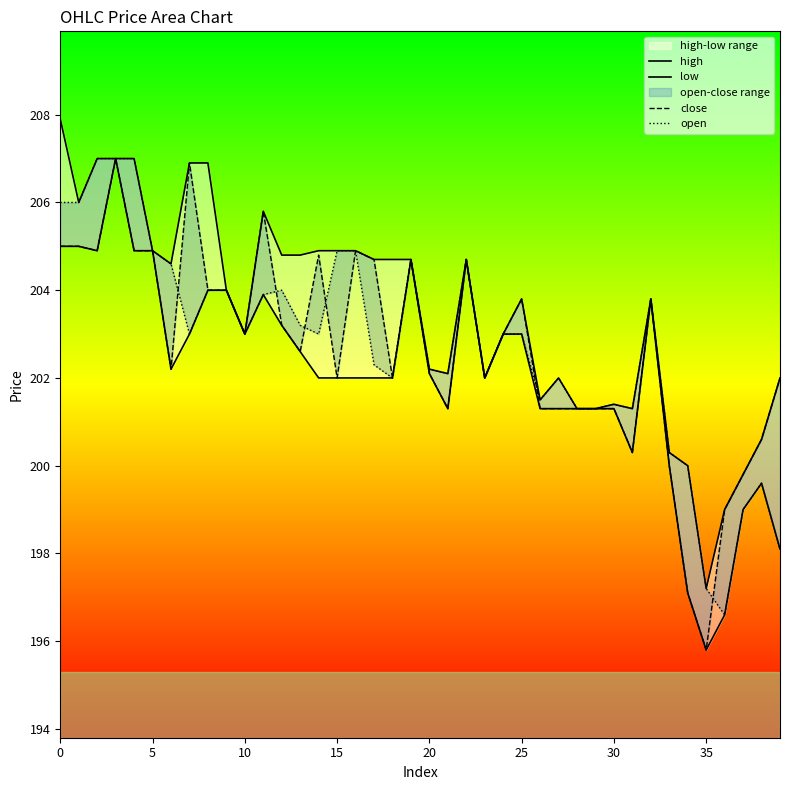

What is the maximum value for close?

207.0